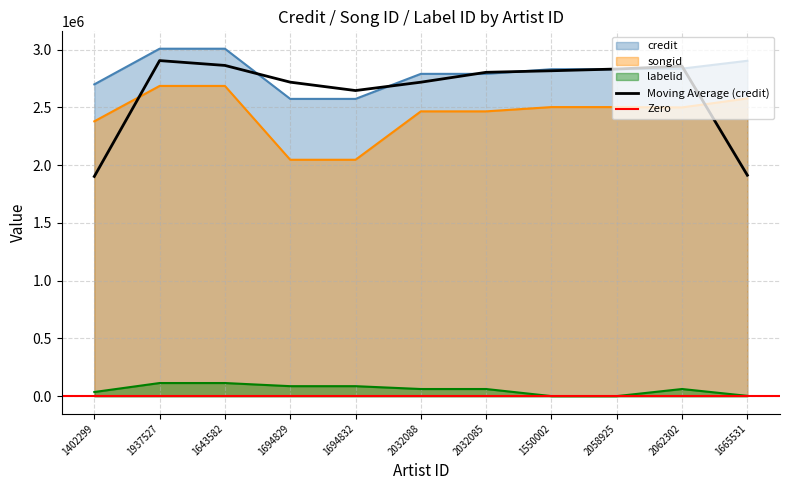

Rank the series by their maximum value, from lowest to highest.

labelid, songid, credit